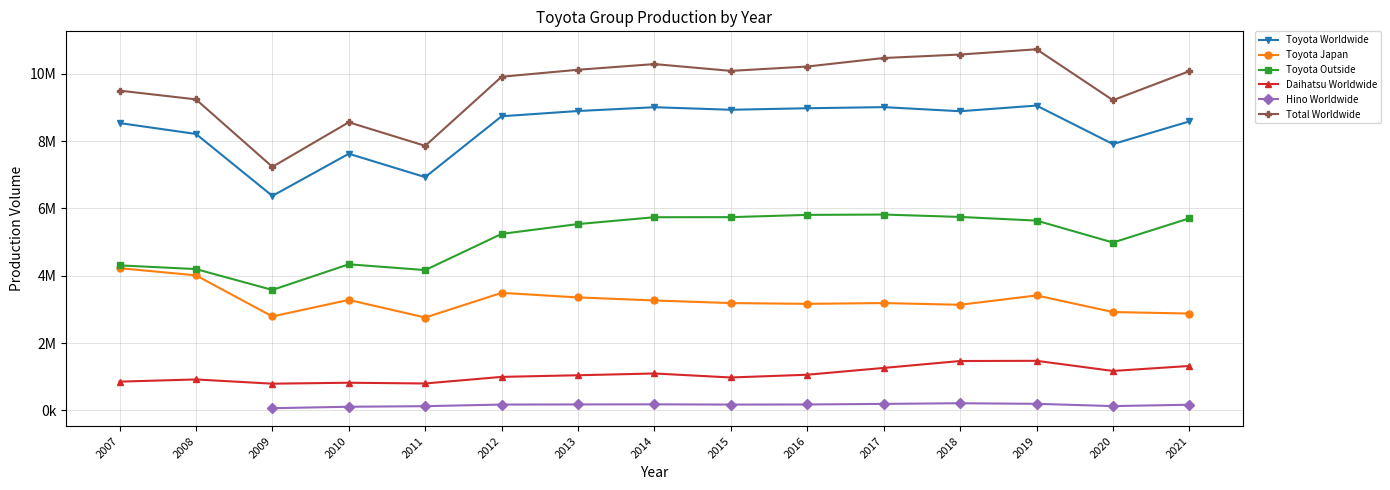

What is the value of the Toyota Japan point at the 4th from the left?

3282855